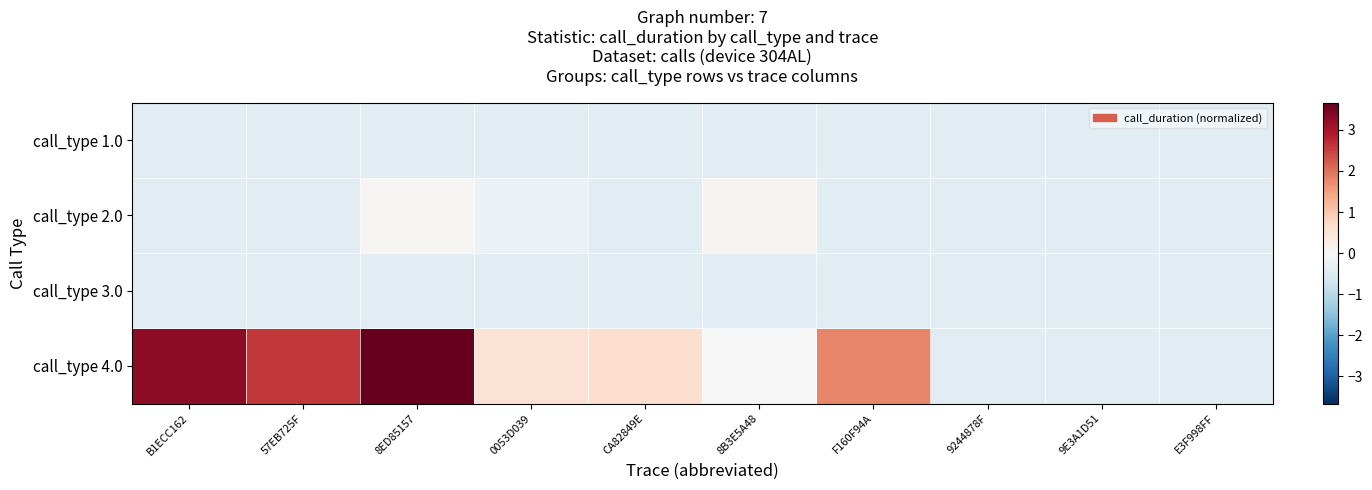

Reading left to right, transcribe all the data shown in this chart.

call_type 1.0: B1ECC162=-0.4	57EB725F=-0.4	8ED85157=-0.4	0053D039=-0.4	CA82849E=-0.4	8B3E5A48=-0.4	F160F94A=-0.4	9244878F=-0.4	9E3A1D51=-0.4	E3F998FF=-0.4
call_type 2.0: B1ECC162=-0.4	57EB725F=-0.4	8ED85157=0.0	0053D039=-0.2	CA82849E=-0.4	8B3E5A48=0.1	F160F94A=-0.4	9244878F=-0.4	9E3A1D51=-0.4	E3F998FF=-0.4
call_type 3.0: B1ECC162=-0.4	57EB725F=-0.4	8ED85157=-0.4	0053D039=-0.4	CA82849E=-0.4	8B3E5A48=-0.4	F160F94A=-0.4	9244878F=-0.4	9E3A1D51=-0.4	E3F998FF=-0.4
call_type 4.0: B1ECC162=3.3	57EB725F=2.6	8ED85157=3.7	0053D039=0.5	CA82849E=0.6	8B3E5A48=0.0	F160F94A=1.8	9244878F=-0.4	9E3A1D51=-0.4	E3F998FF=-0.4